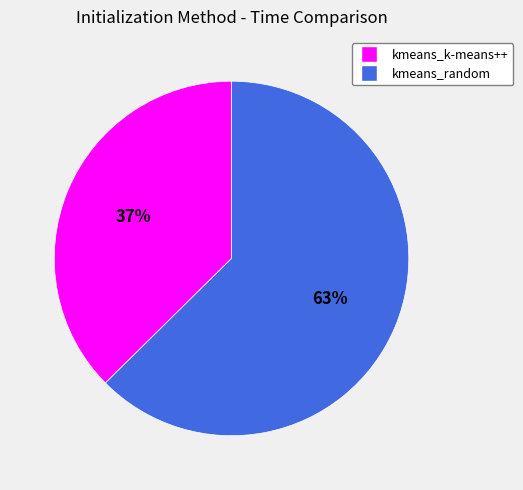

Which category has the biggest portion of the pie?

kmeans_random